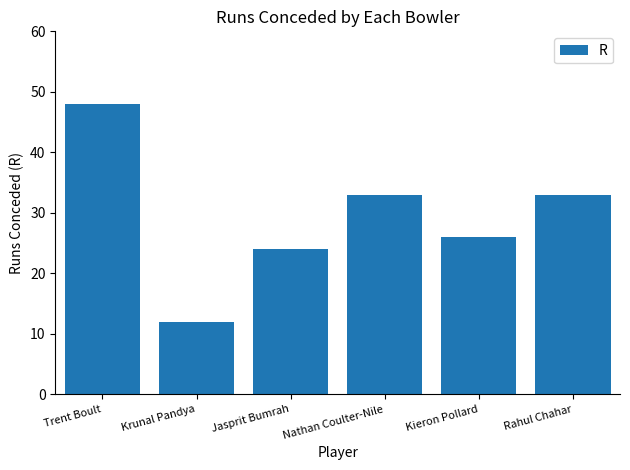

What is the sum of all values?

176